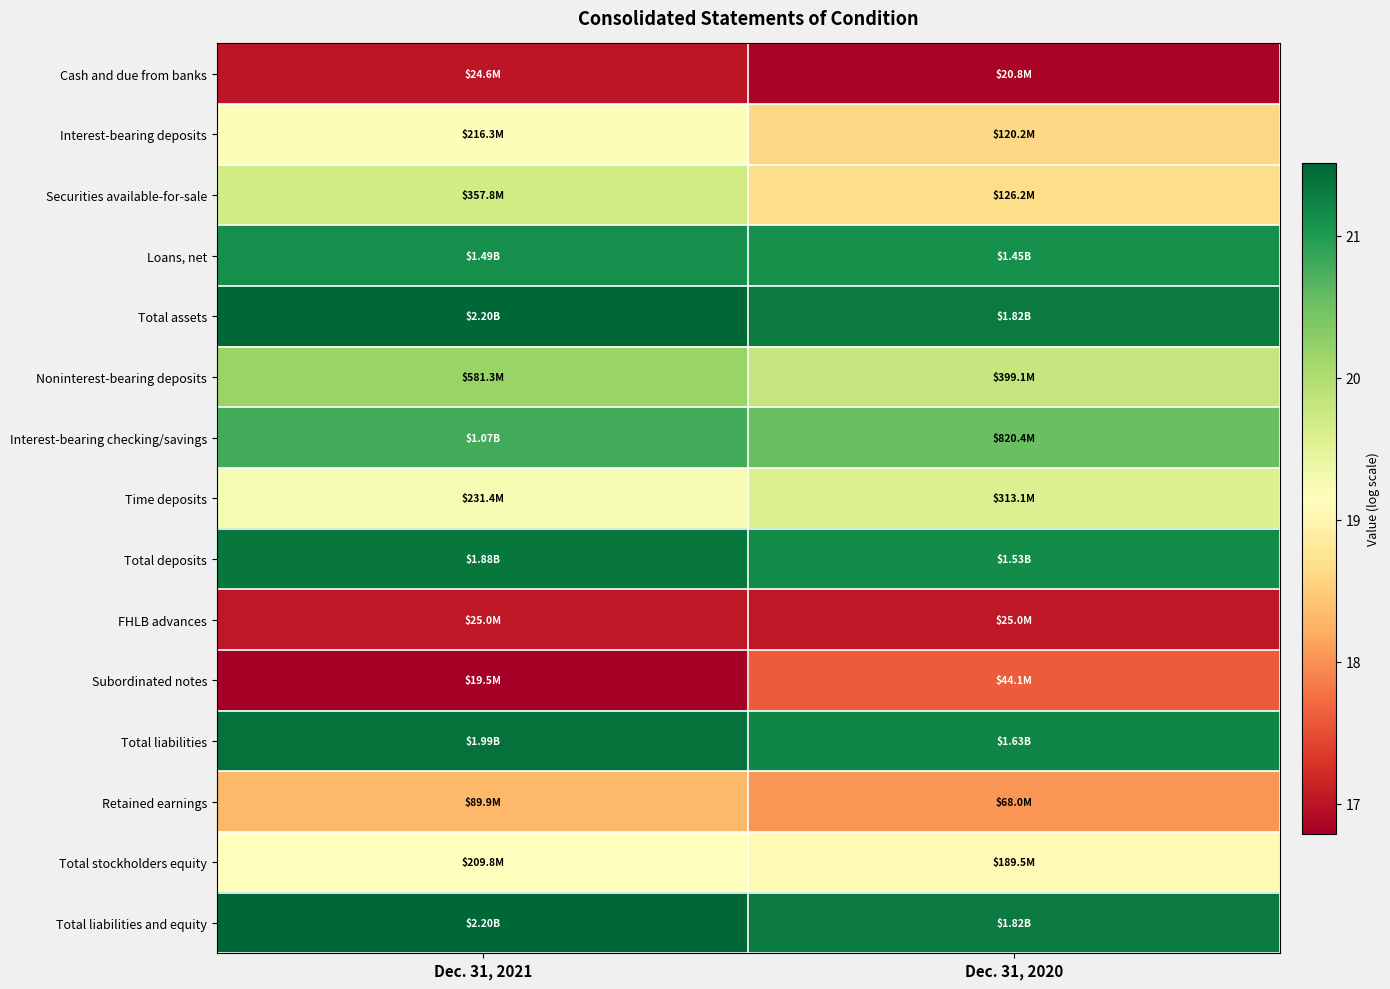

At Dec. 31, 2021, list the series in order from largest to smallest.

Total assets, Total liabilities and equity, Total liabilities, Total deposits, Loans, net, Interest-bearing checking/savings, Noninterest-bearing deposits, Securities available-for-sale, Time deposits, Interest-bearing deposits, Total stockholders equity, Retained earnings, FHLB advances, Cash and due from banks, Subordinated notes